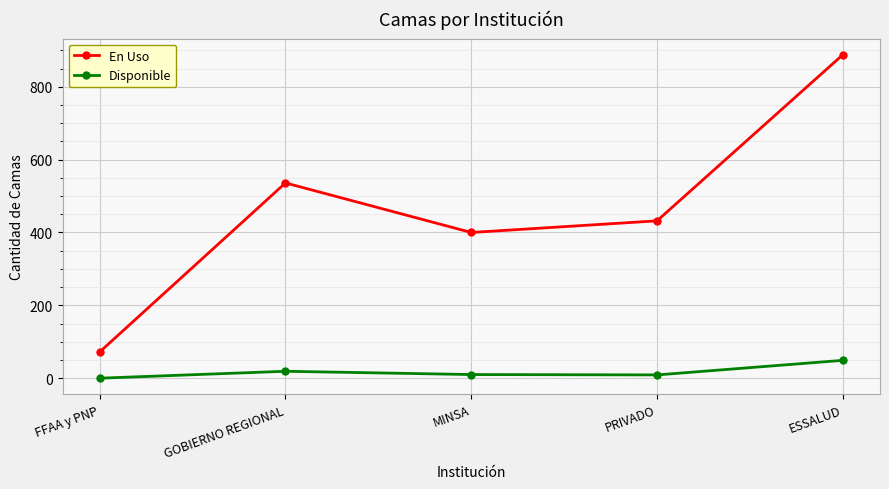

How many data points does each series have?

5